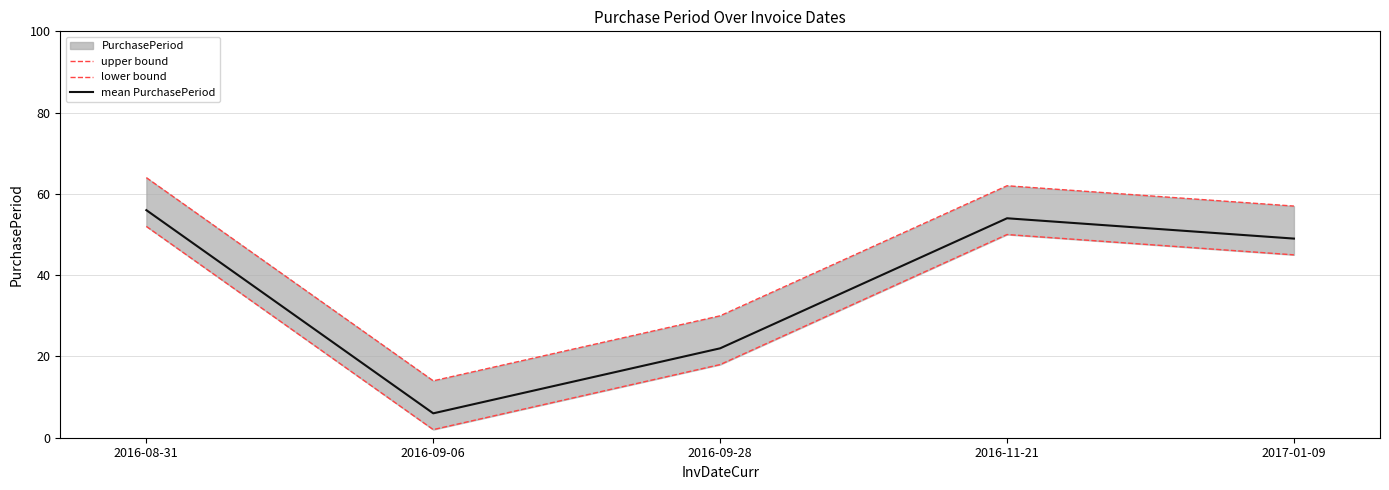

What is the label of the 3rd point from the right?

2016-09-28